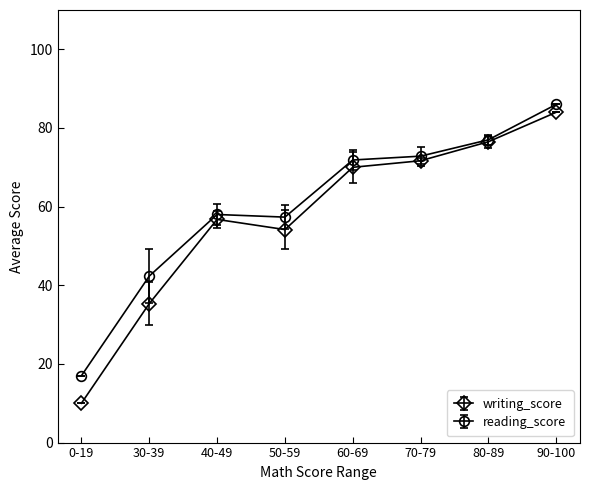

What is the approximate value of writing_score at 40-49?

56.8